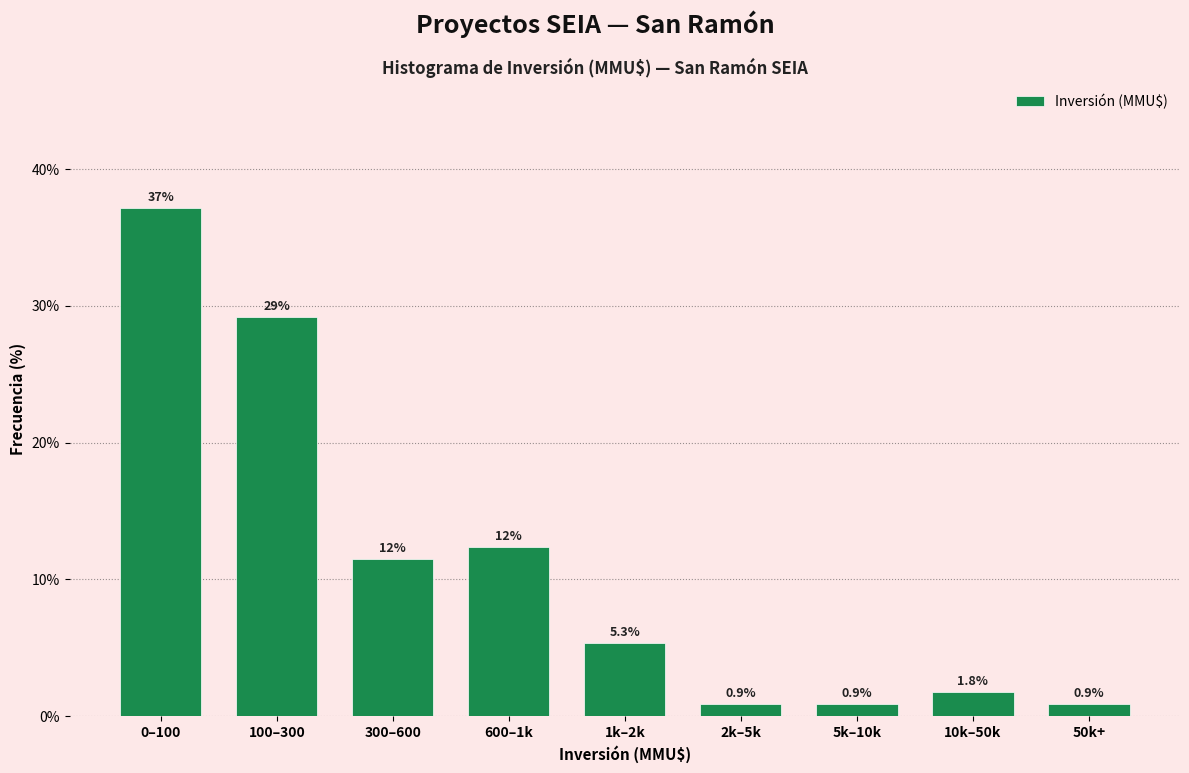

Reading left to right, what are all the values shown in this chart?

37.2	29.2	11.5	12.4	5.3	0.9	0.9	1.8	0.9